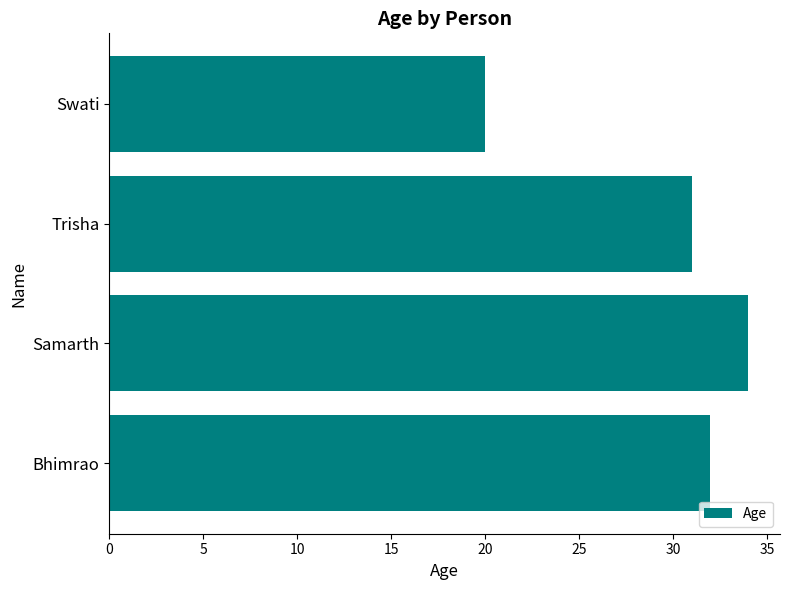

Reading bottom to top, extract all data points from this chart.

32	34	31	20